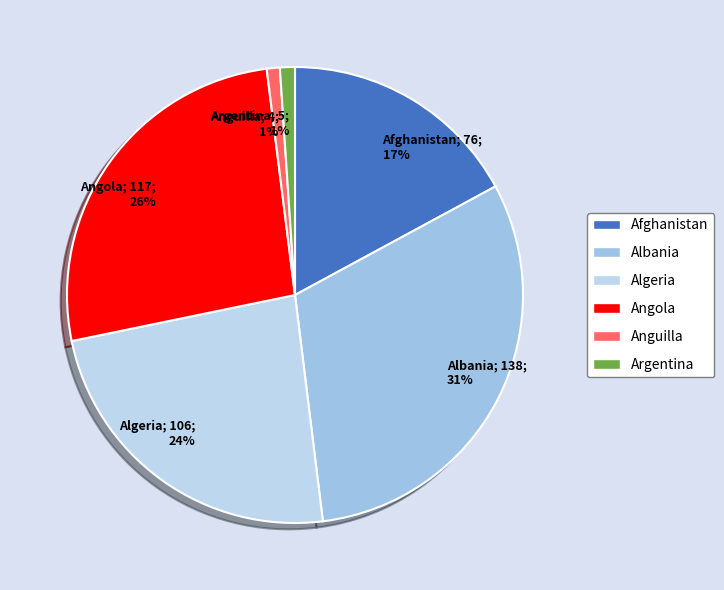

To the nearest percent, what is the combined percentage of Angola and Albania?

57%